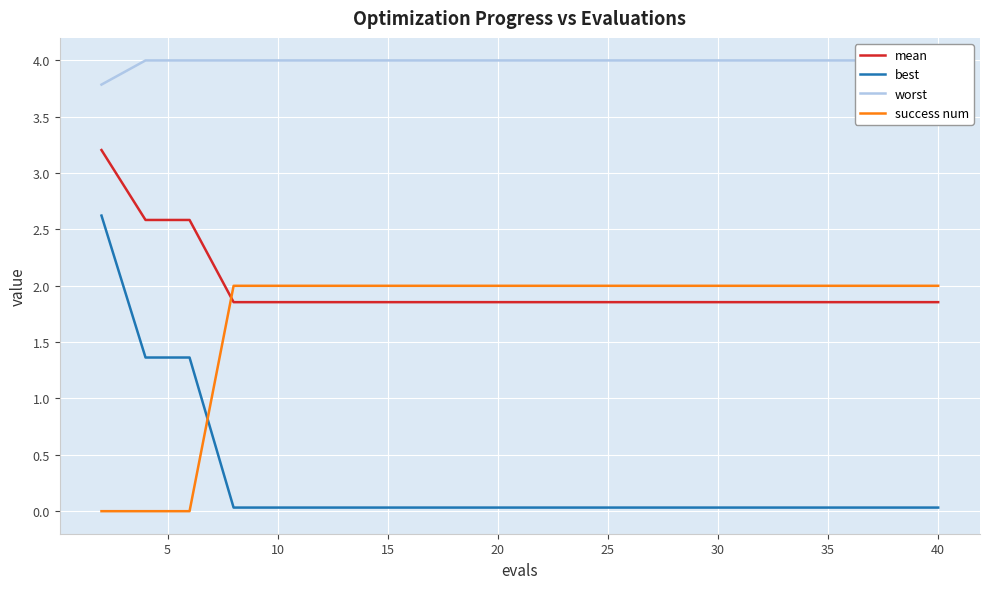

How many values in success num are above zero?

17